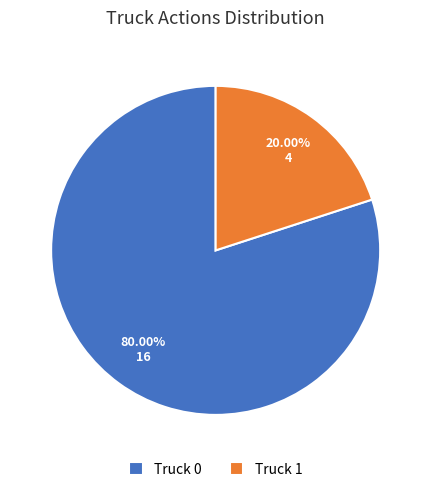

To the nearest percent, what portion does Truck 1 represent?

20%